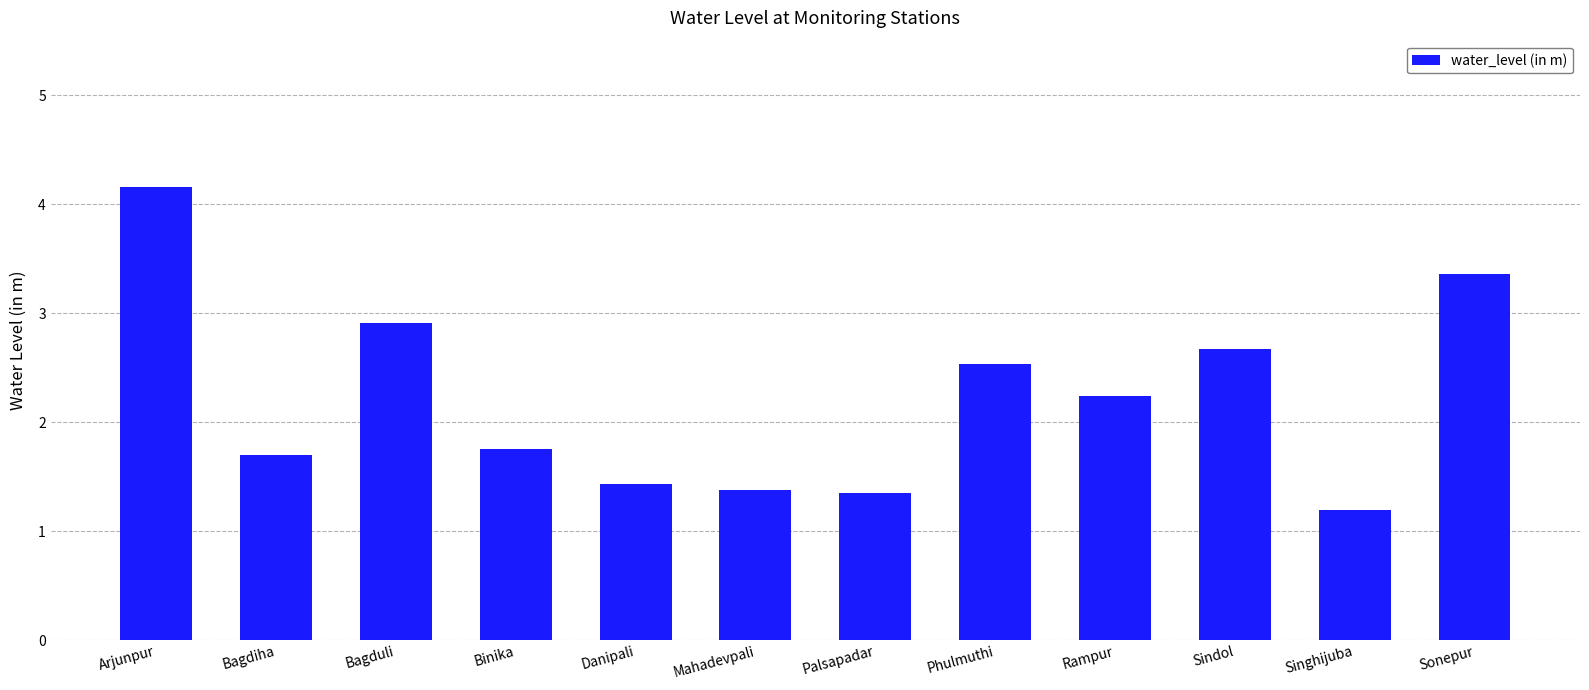

Reading left to right, list all the values displayed in this chart.

Arjunpur=4.2	Bagdiha=1.7	Bagduli=2.9	Binika=1.8	Danipali=1.4	Mahadevpali=1.4	Palsapadar=1.4	Phulmuthi=2.5	Rampur=2.2	Sindol=2.7	Singhijuba=1.2	Sonepur=3.4